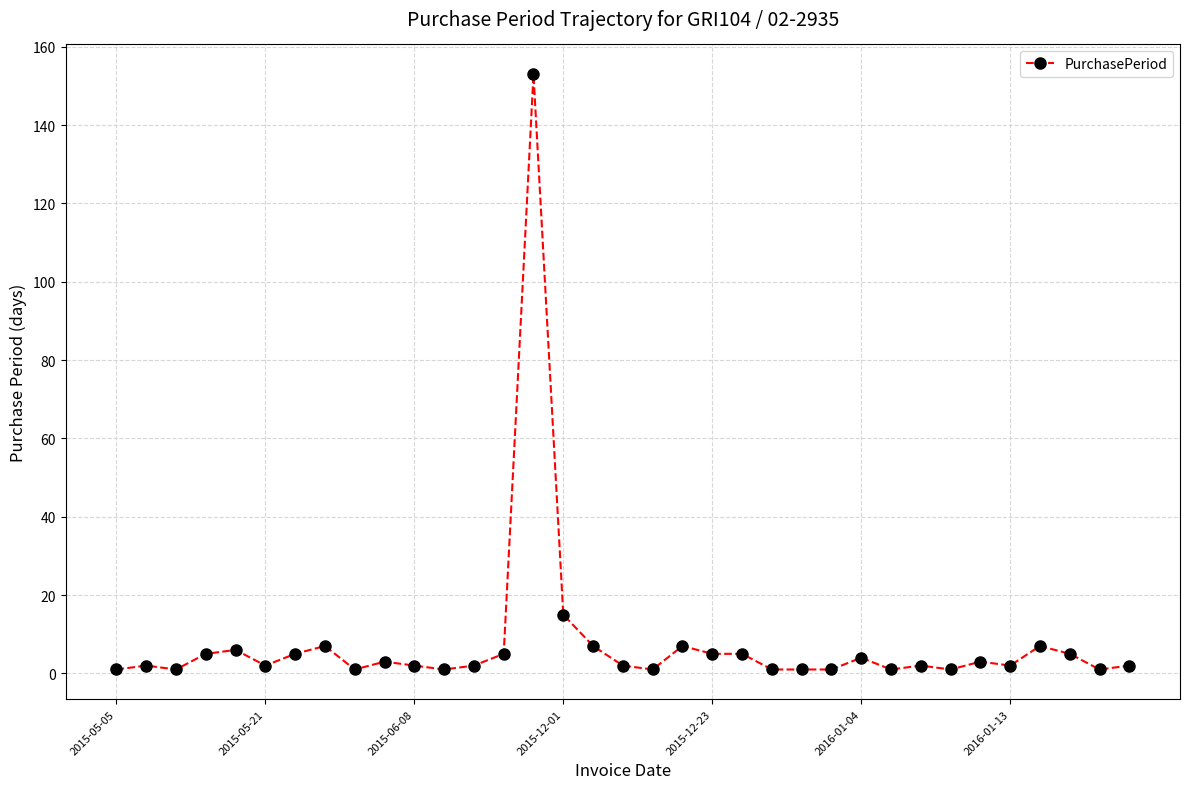

How many lines are shown in the chart?

1